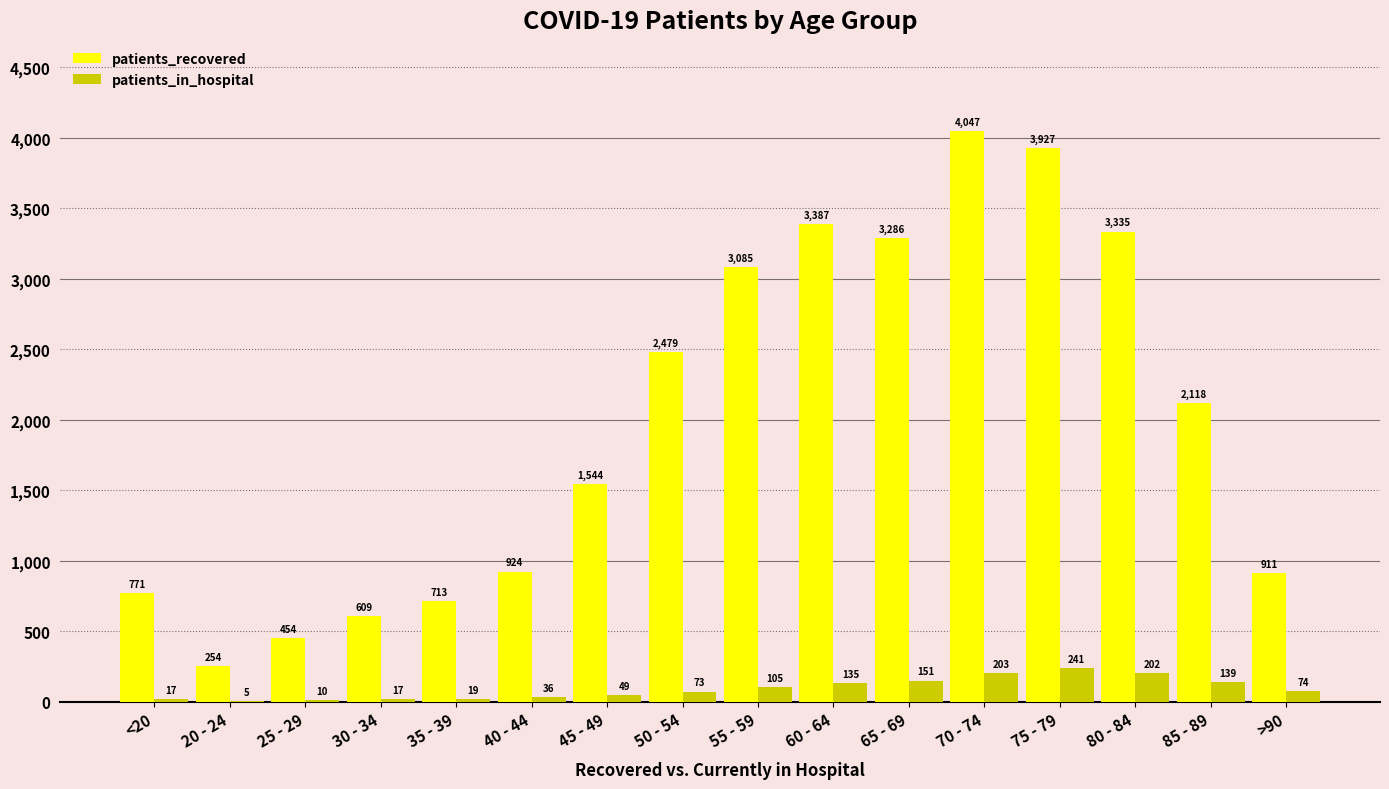

The patients_in_hospital series shows 17 at 30 - 34. True or false?

True